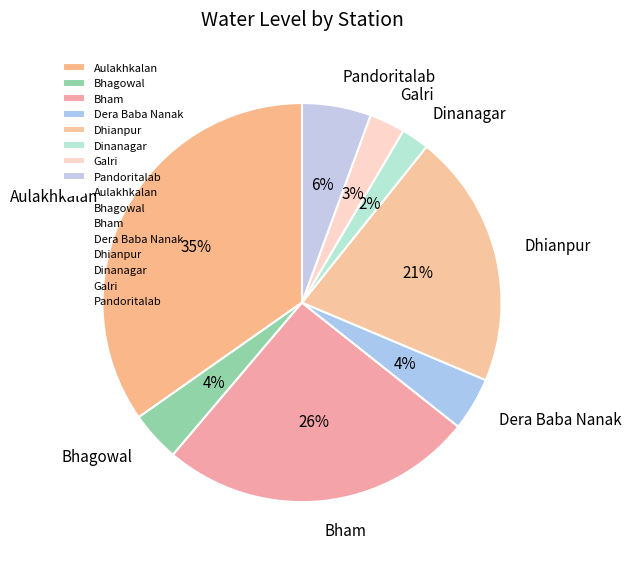

Which category has the smallest portion of the pie?

Dinanagar